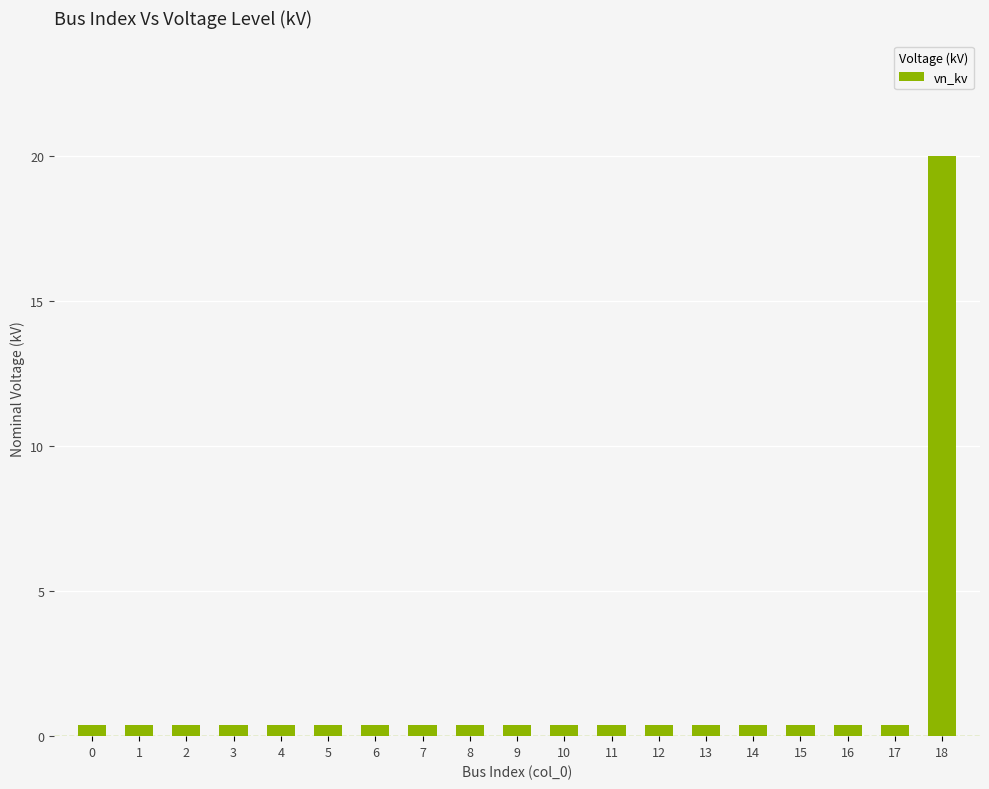

What is the average value?

1.4